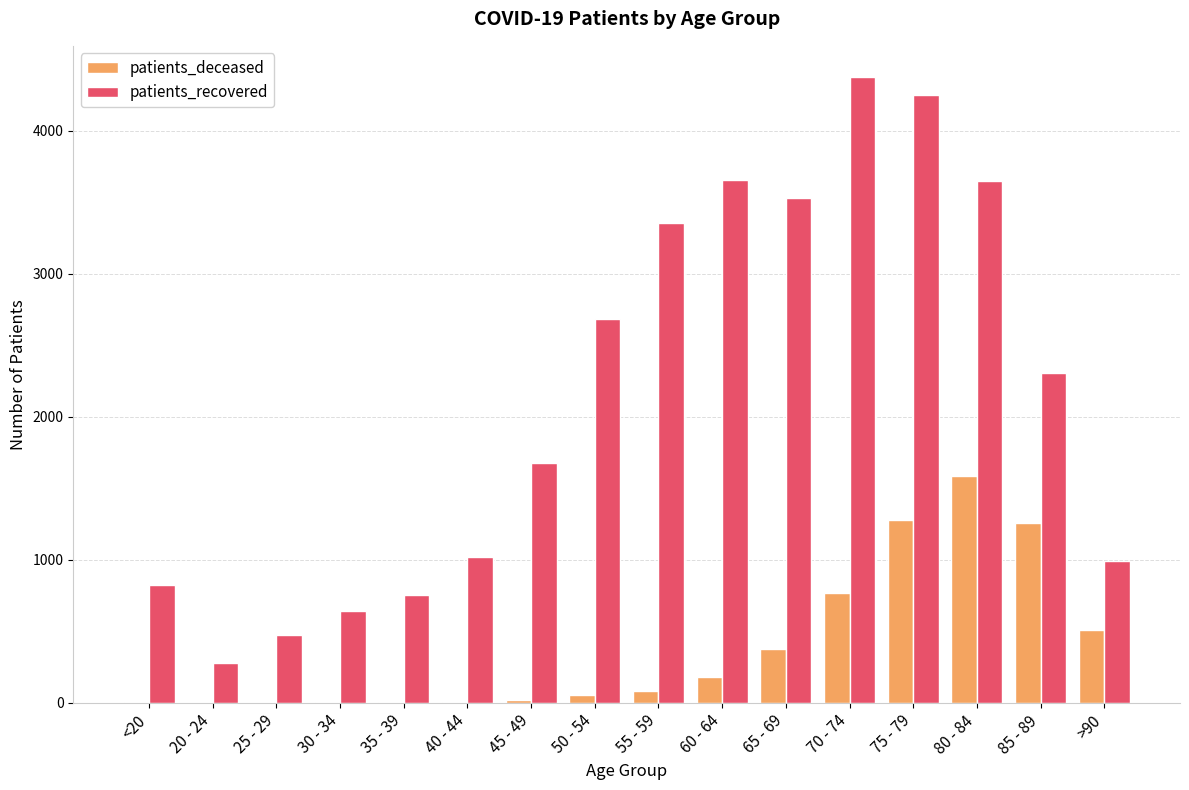

Which series changed the most between 20 - 24 and 45 - 49?

patients_recovered